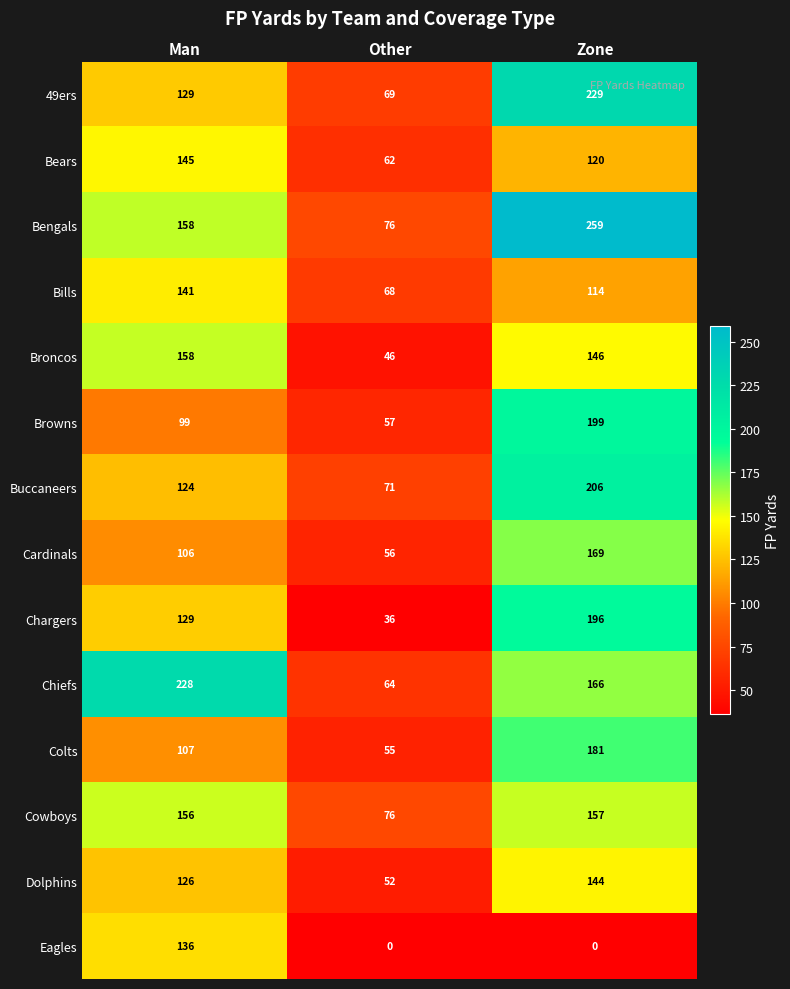

What is the spread (max minus min) of values at Other?

76